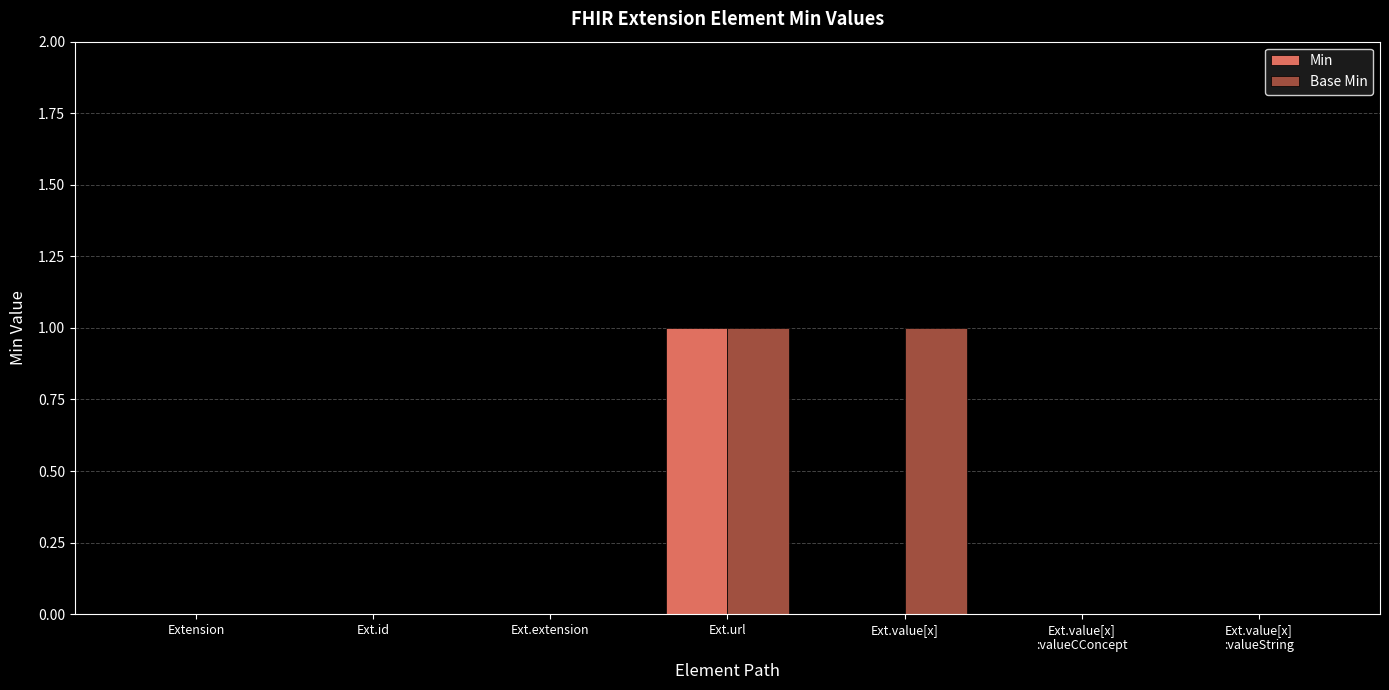

The Min series shows 0 at Ext.extension. True or false?

True